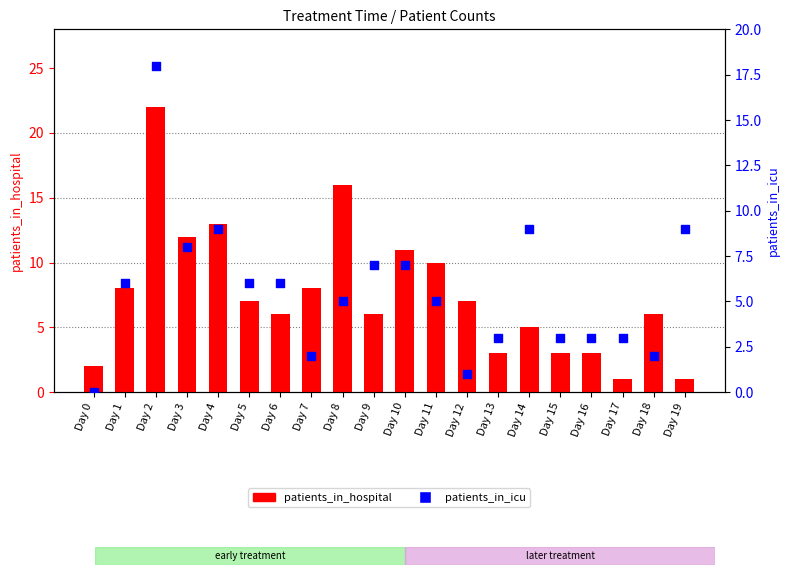

At which category is the sum across all series the highest?

Day 2